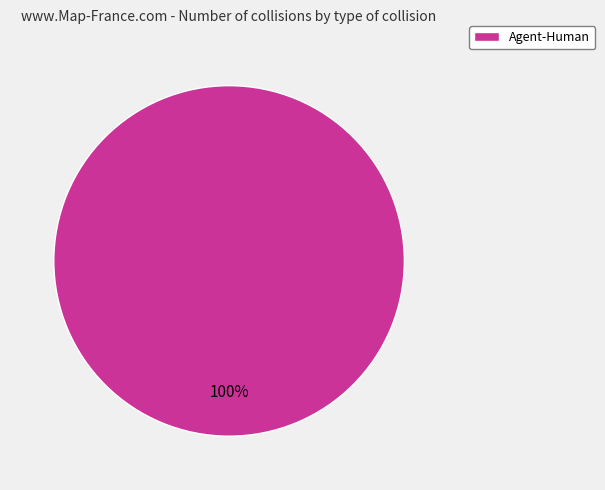

How many segments does this pie chart have?

1